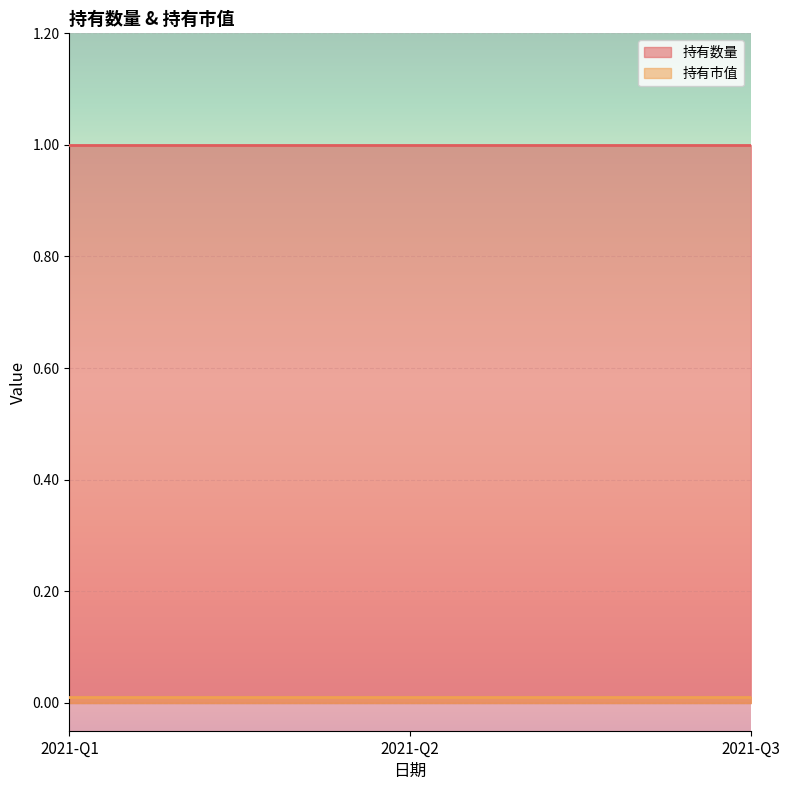

Which series has the widest spread of values?

持有数量